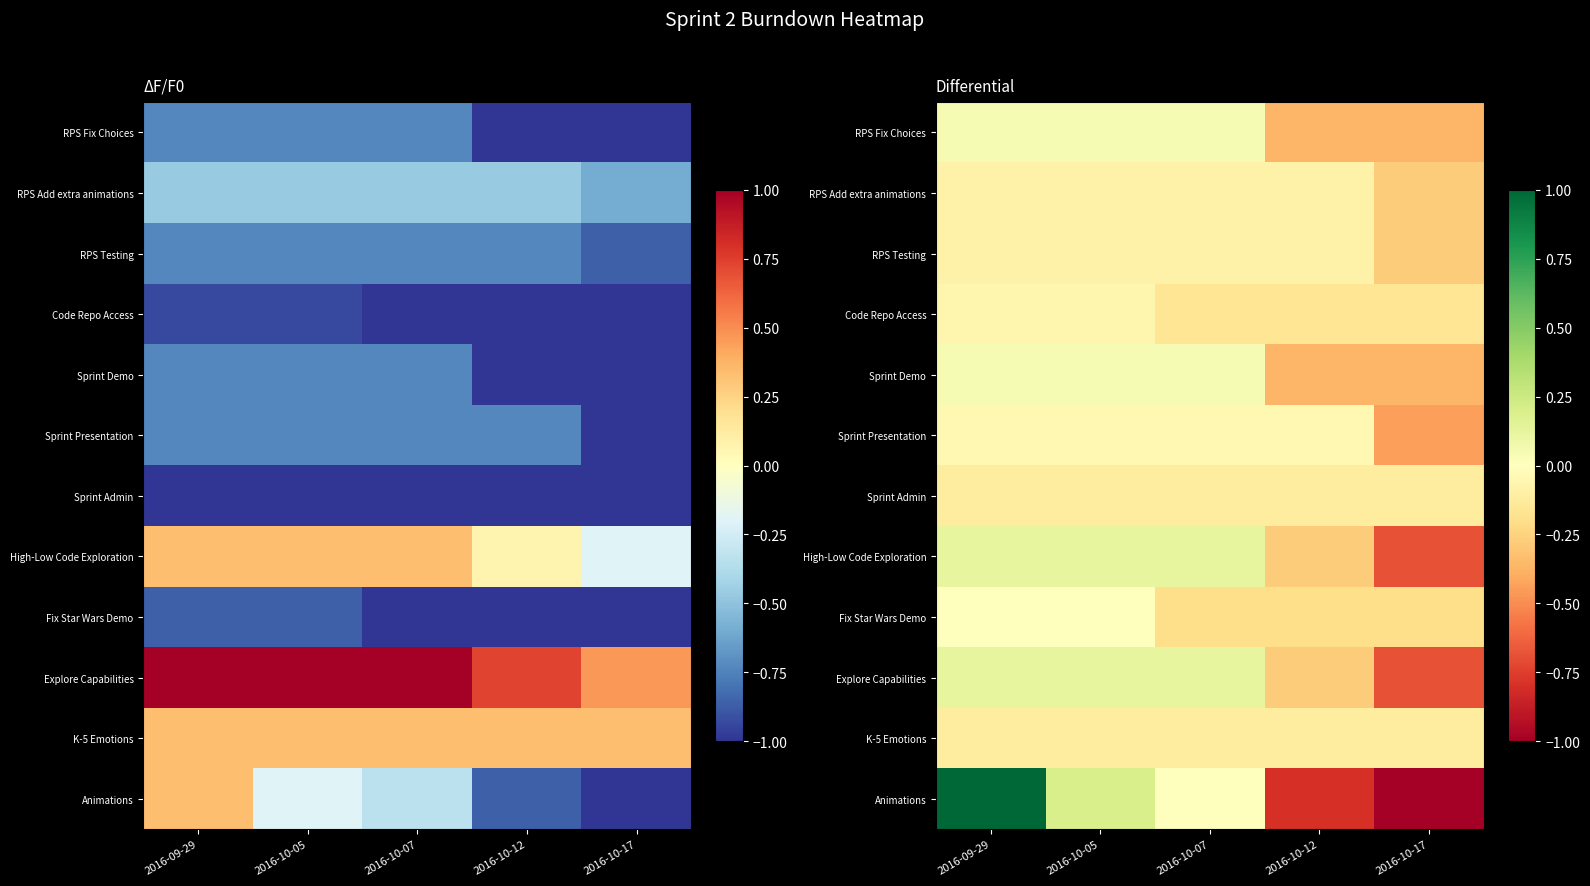

Count the number of categories in the chart.

5